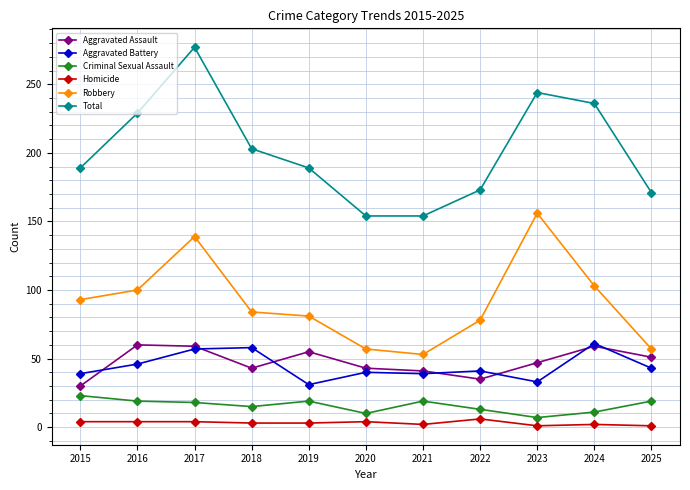

True or false: Aggravated Assault has a value of 22 at 2025.

False